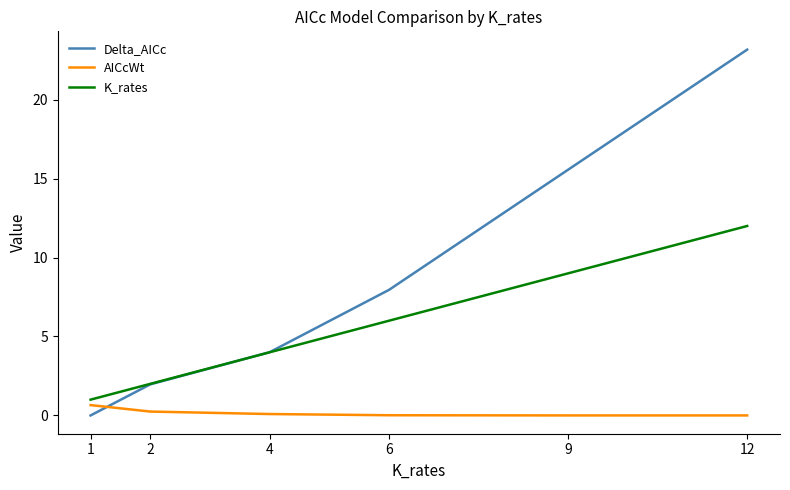

What is the difference between the K_rates values at 2 and 6?

4.0